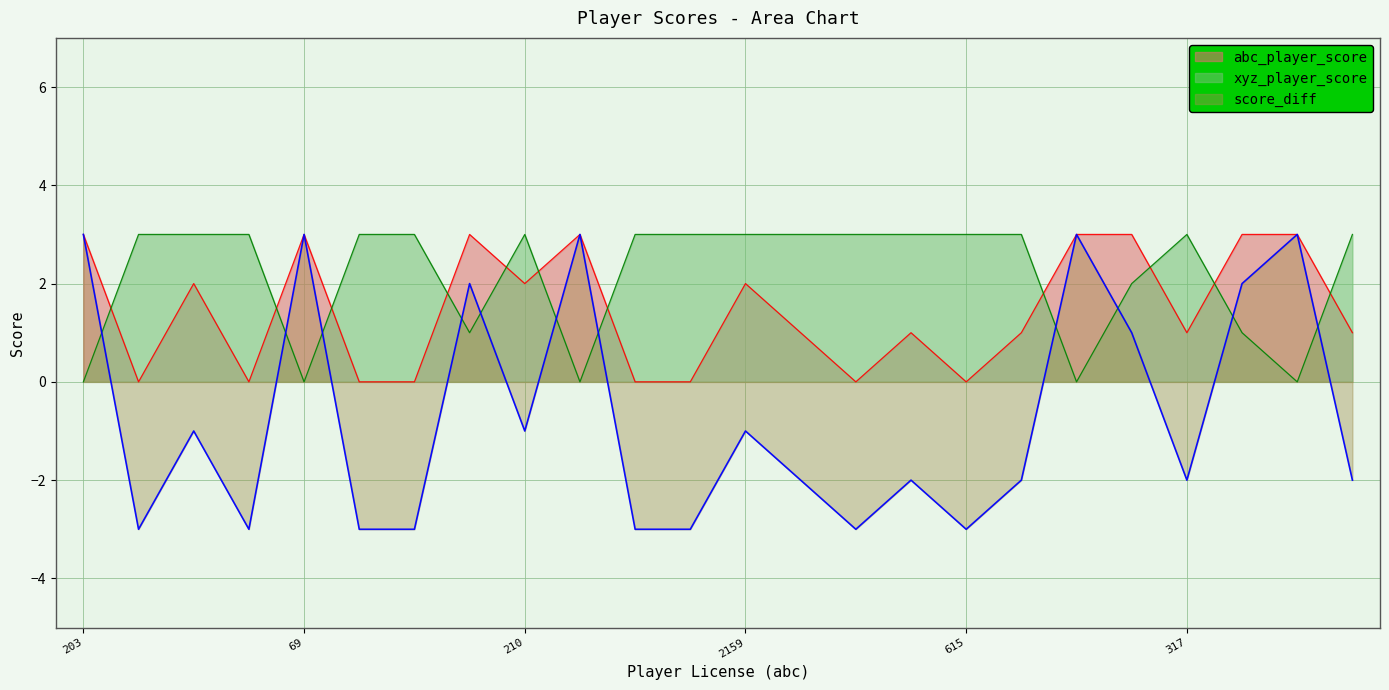

What is the difference between the maximum and minimum values in the xyz_player_score series?

3